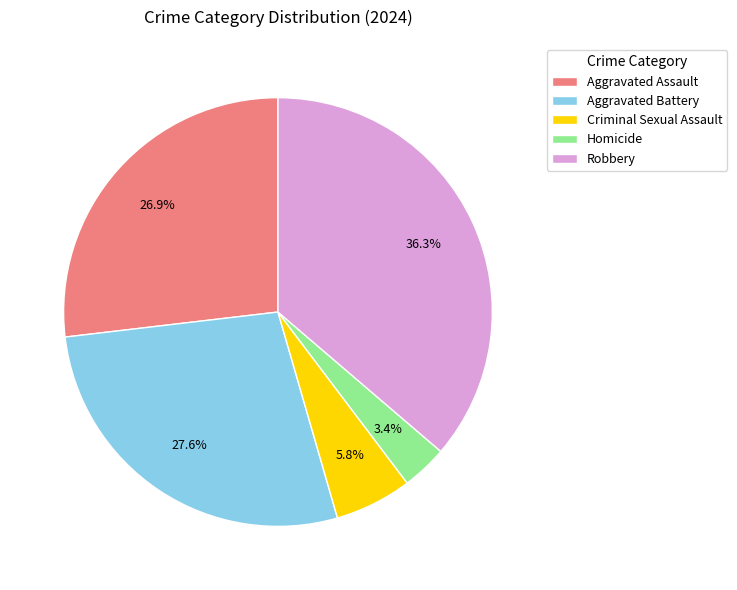

How many segments does this pie chart have?

5